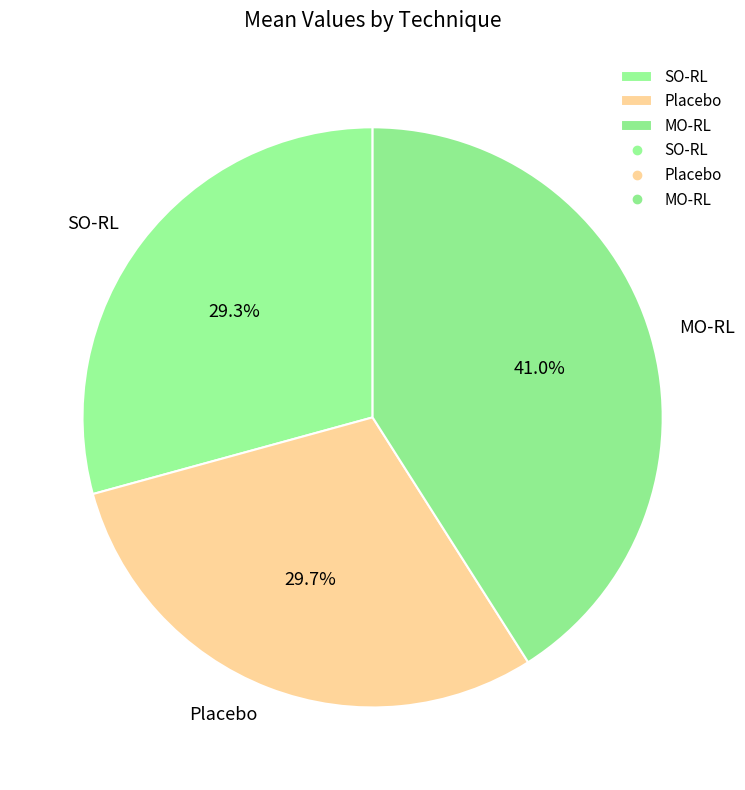

What is the ratio of the value at Placebo to the value at SO-RL?

1.0